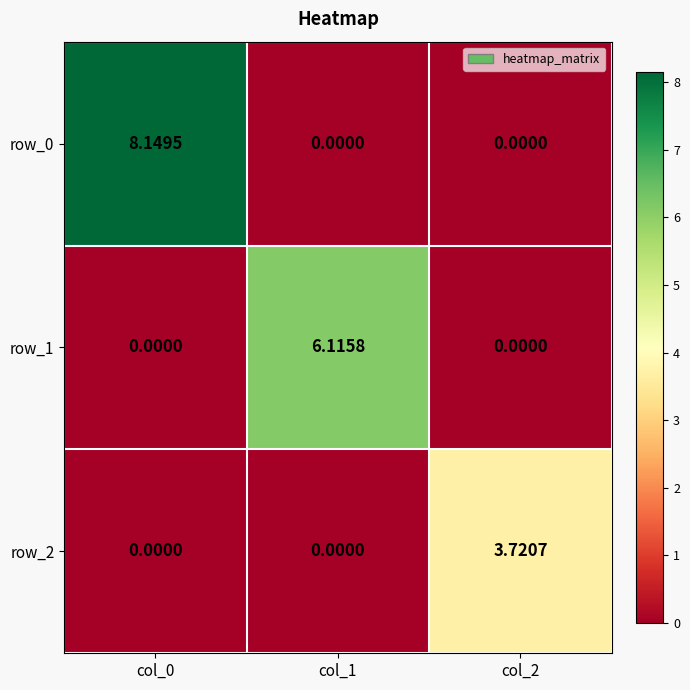

What is the greatest value displayed?

8.1